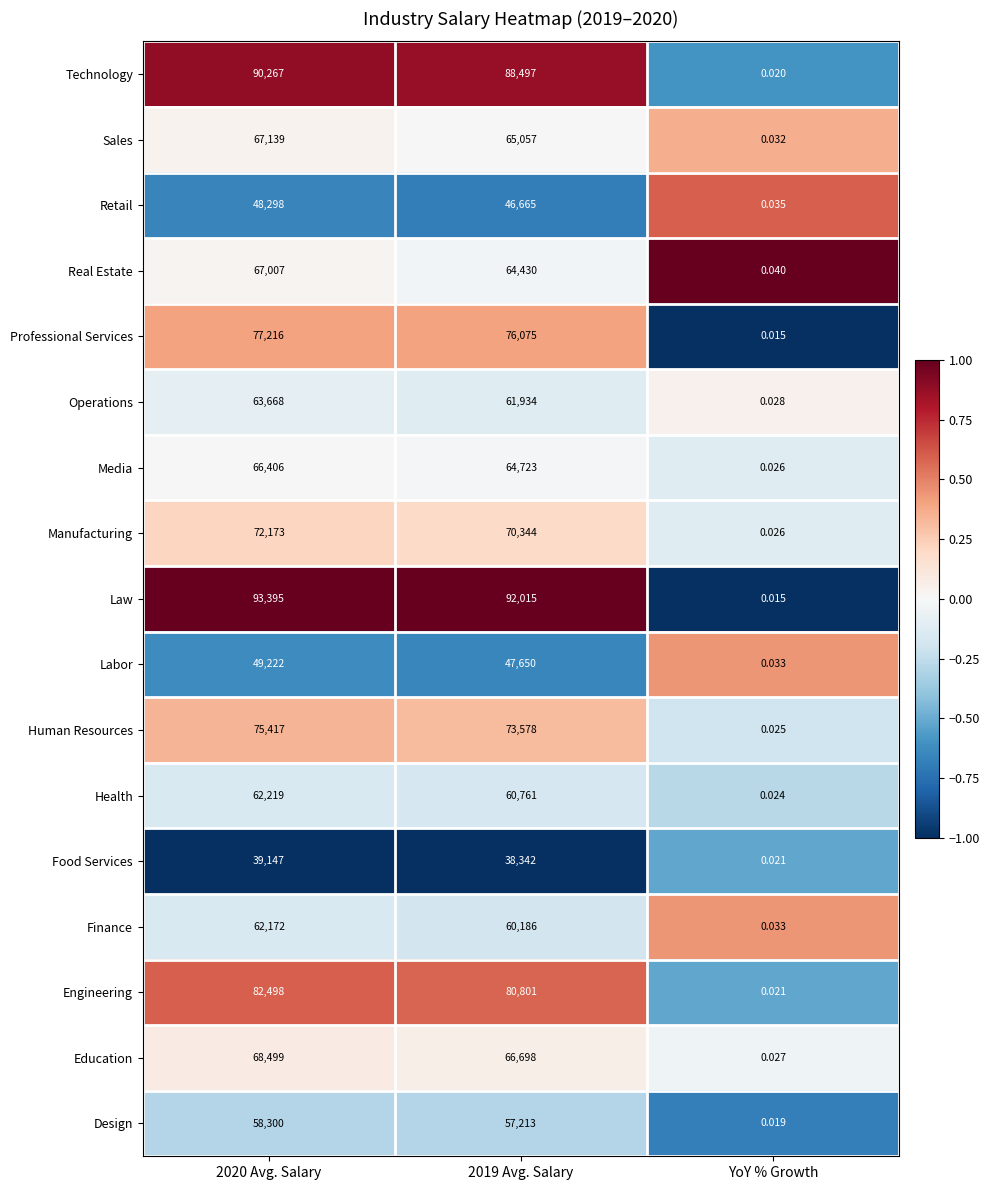

Which category has the lowest value in the Sales series?

YoY % Growth